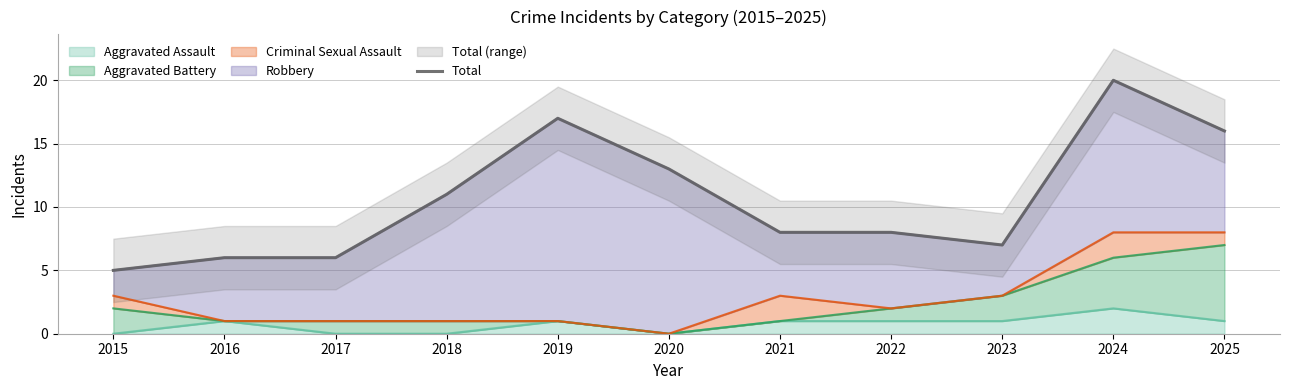

Between 2020 and 2017, which is larger?

2020